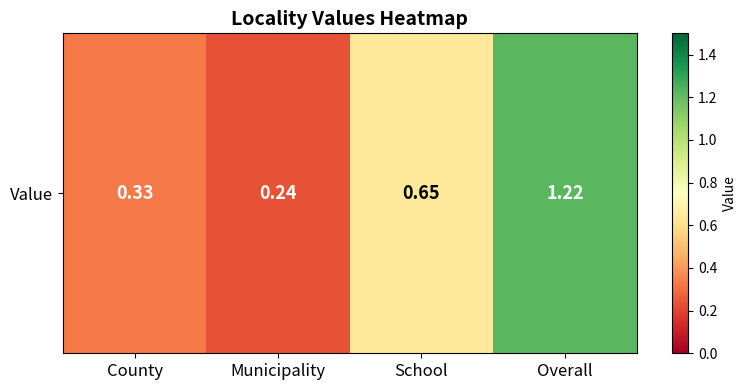

The value at School is 0.7. True or false?

True